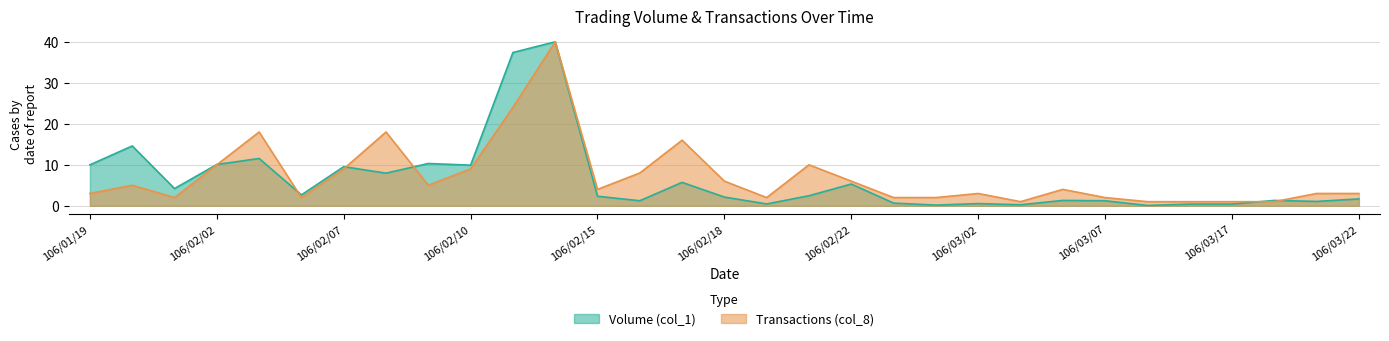

What is the sum of the Volume (col_1) values at 106/03/06 and 106/02/14?

41.3